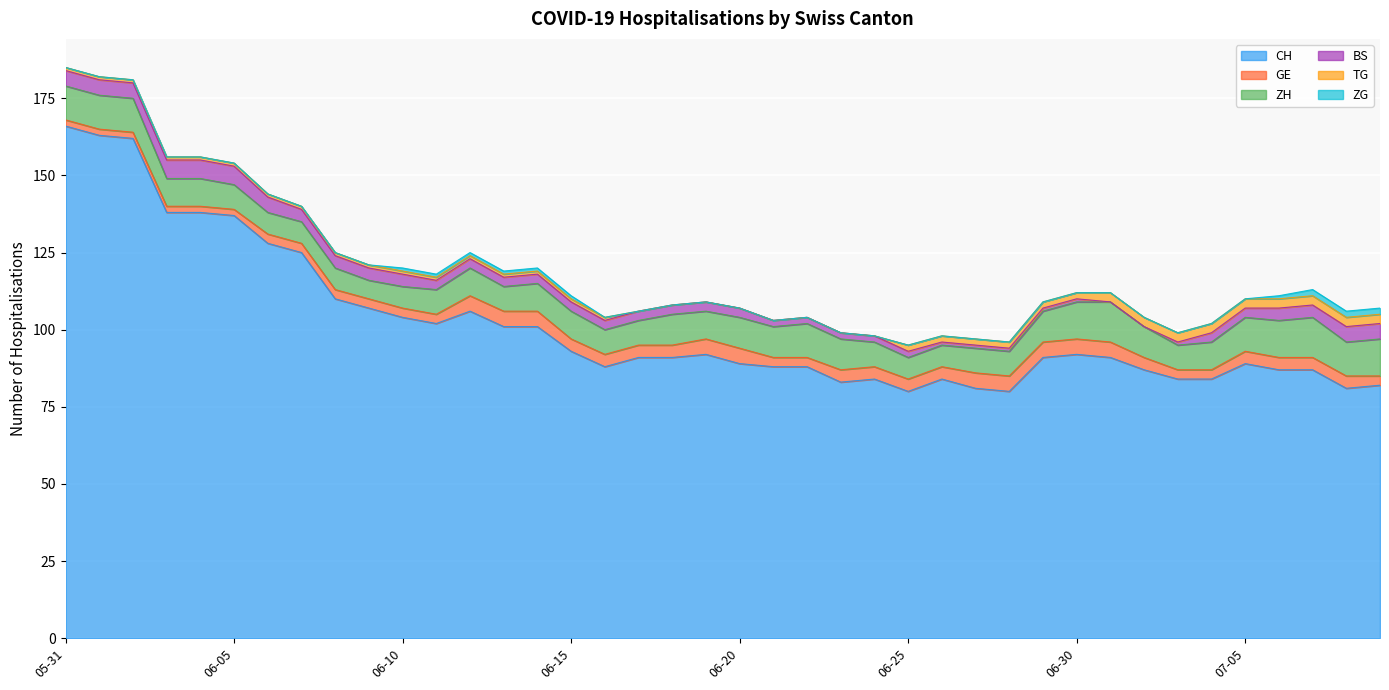

What is the sum of the BS values at 2020-06-27 and 2020-06-21?

3